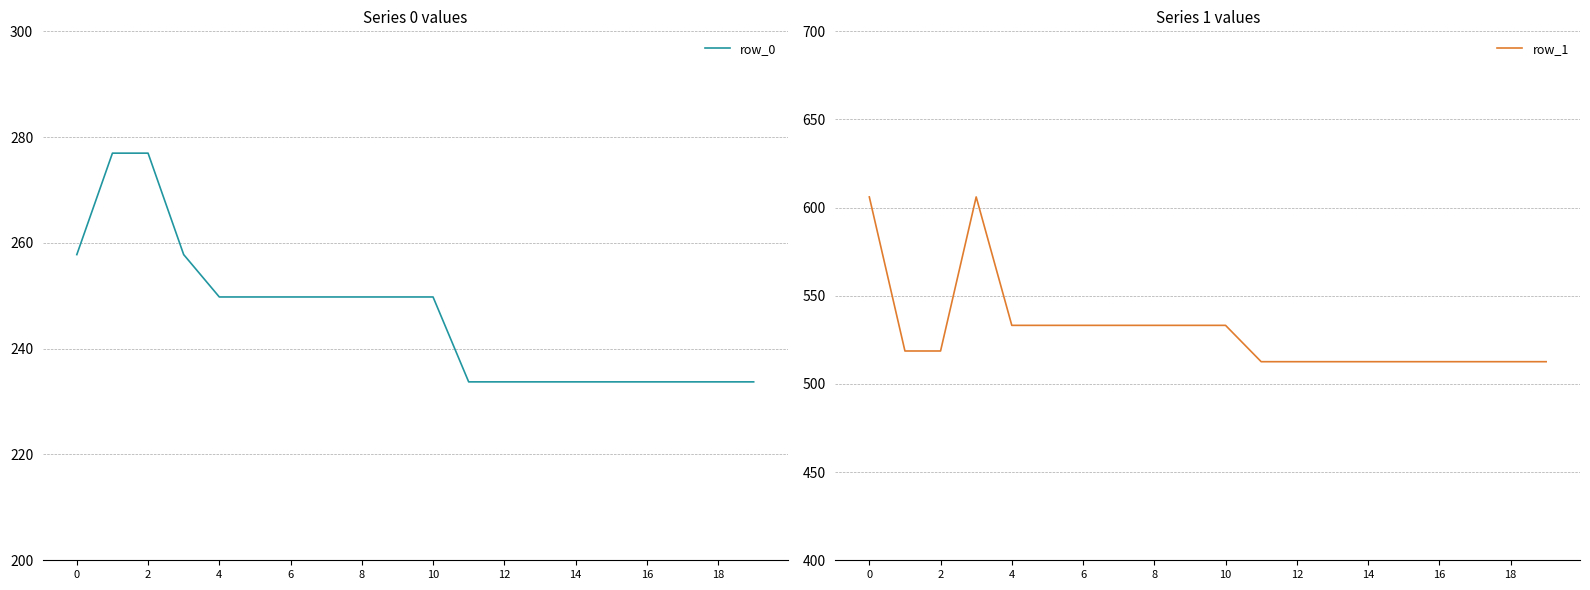

What is the lowest value of the row_0 series?

233.7